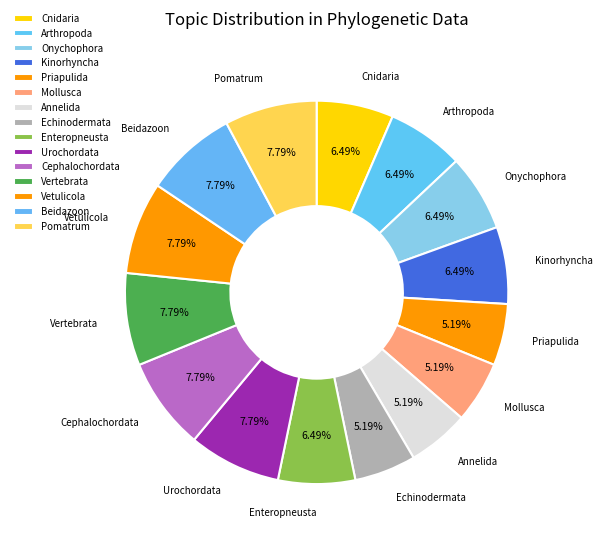

How many slices are in this pie chart?

15